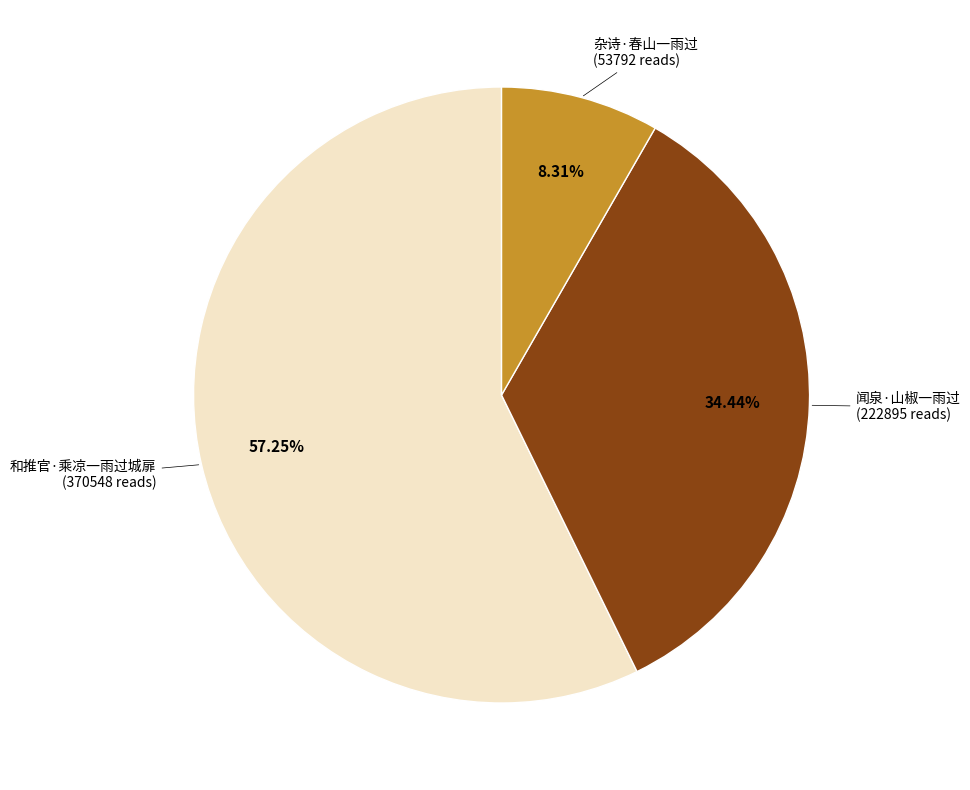

Is there a majority slice in this chart?

Yes